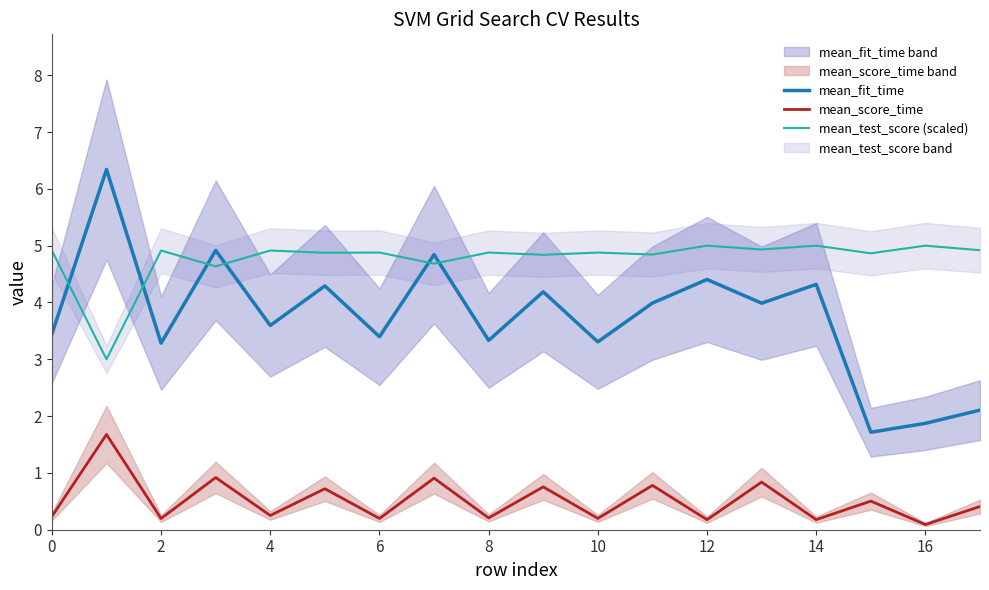

Which series has the largest total across all categories?

mean_test_score (scaled)